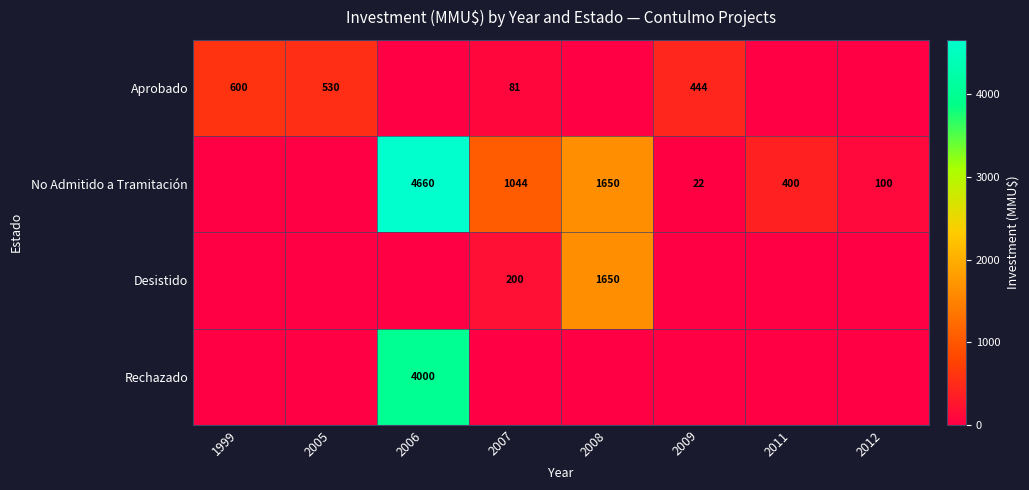

What is the difference between the Aprobado values at 2009 and 2007?

363